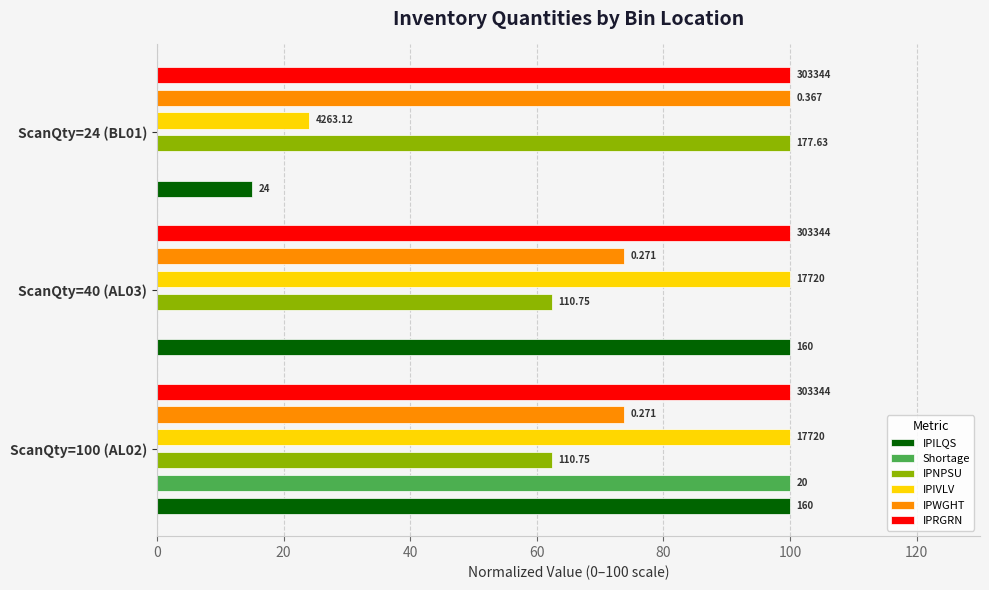

How many groups of bars are there?

3